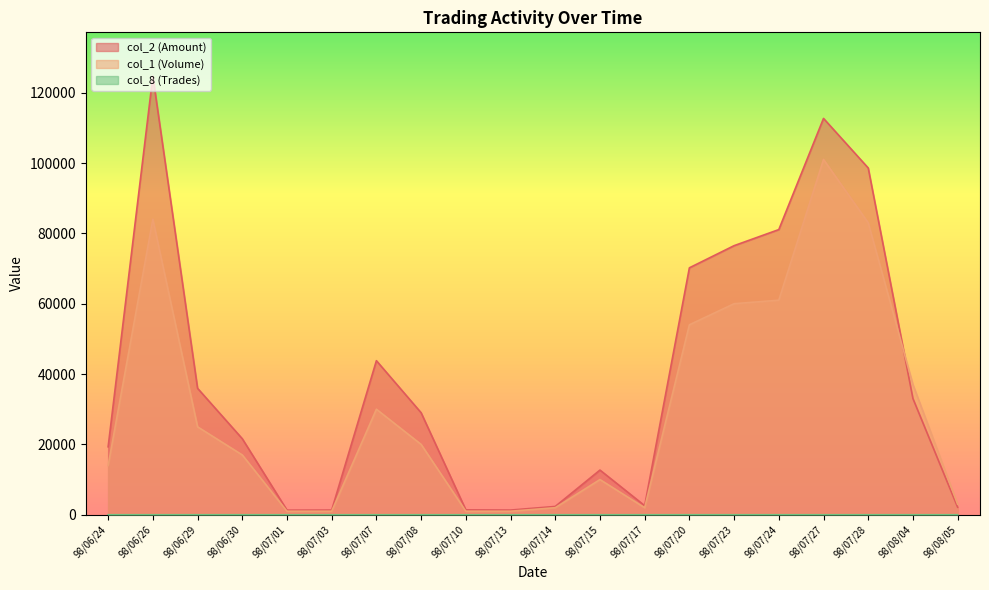

How many lines are shown in the chart?

3